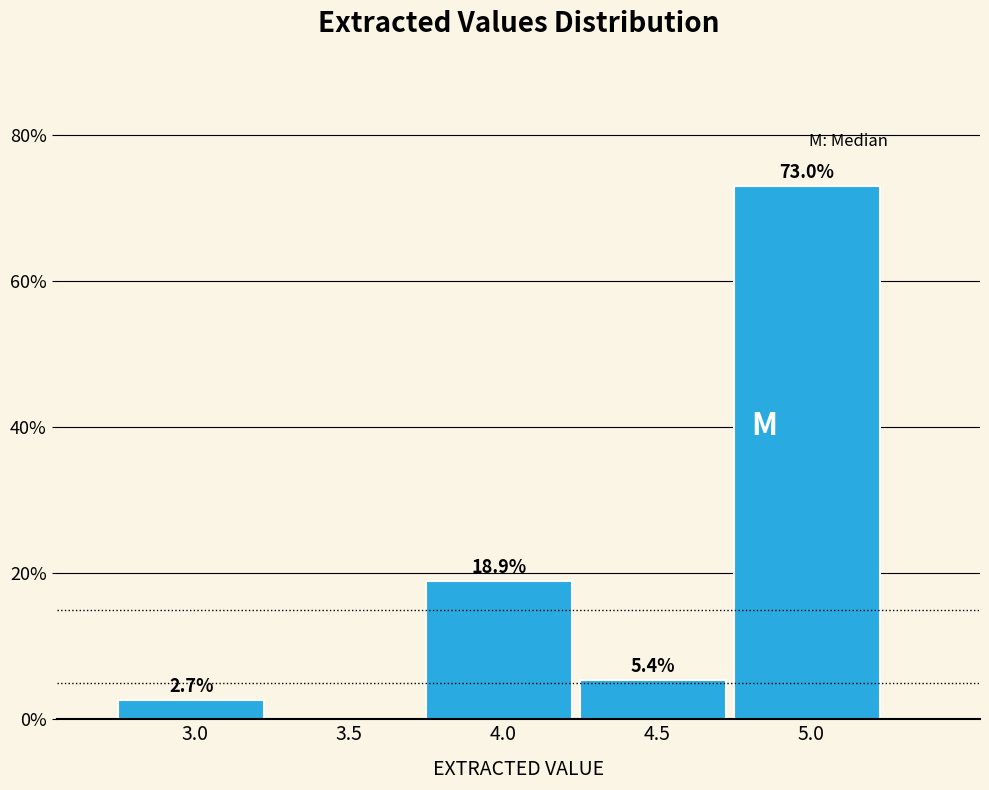

Reading right to left, transcribe all the data shown in this chart.

5.0=73.0	4.5=5.4	4.0=18.9	3.5=0.0	3.0=2.7